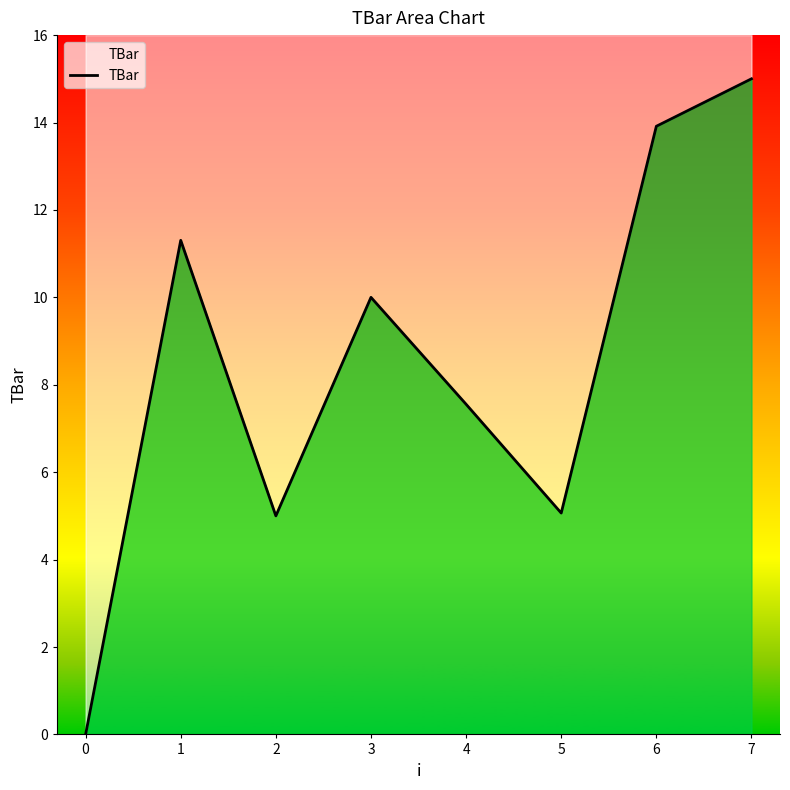

Where does the data first go above 10?

1